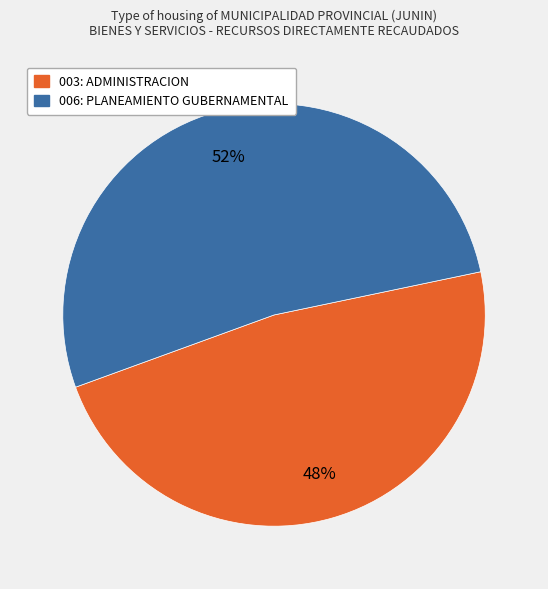

To the nearest percent, what percentage of the pie is 006: PLANEAMIENTO GUBERNAMENTAL?

52%